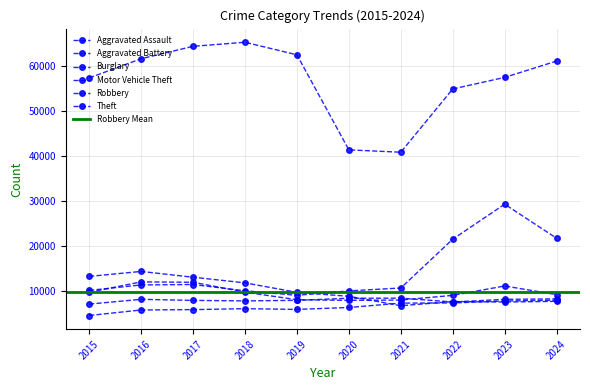

What is the smallest value displayed?

4480